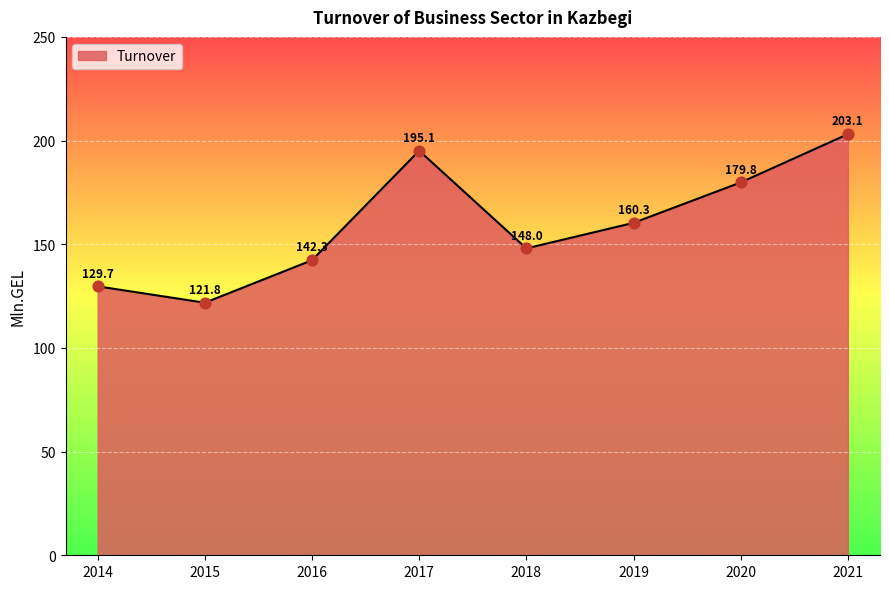

What is the change in value from 2016 to 2017?

+52.8